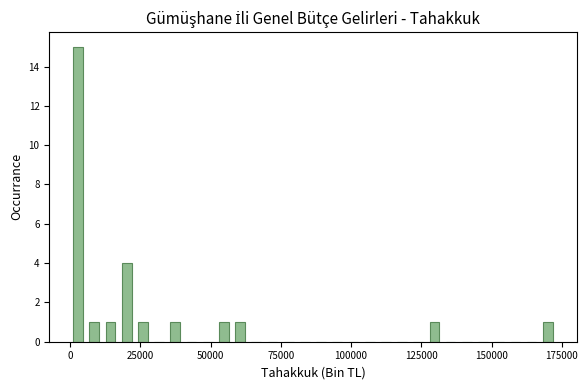

Read against the x-axis, roughly where is the centre of the tallest bar?

5000